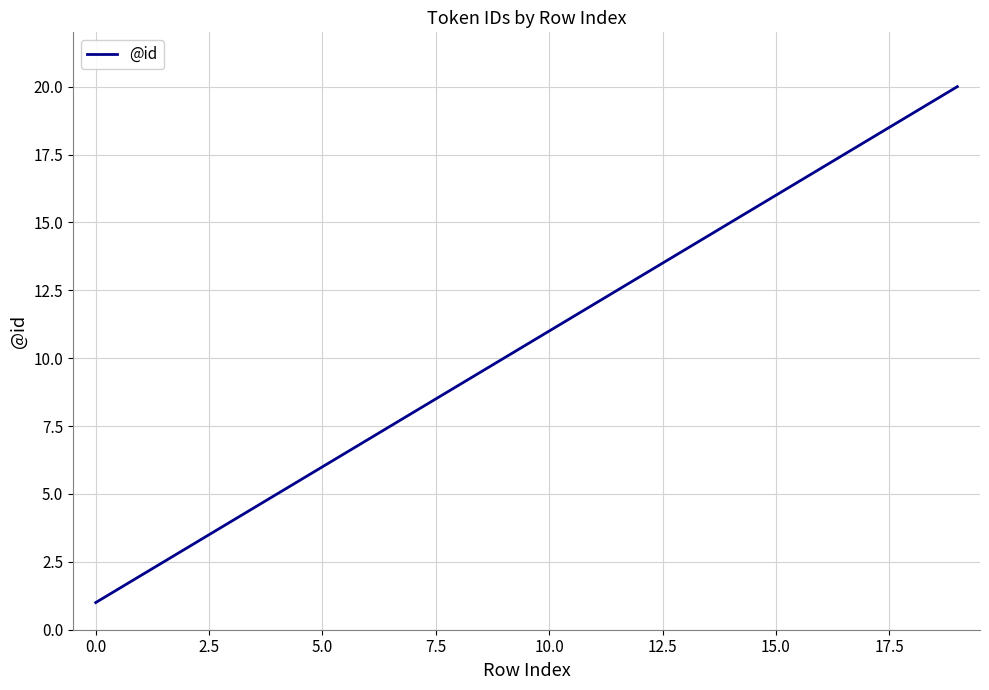

What is the difference between the maximum and minimum values?

19